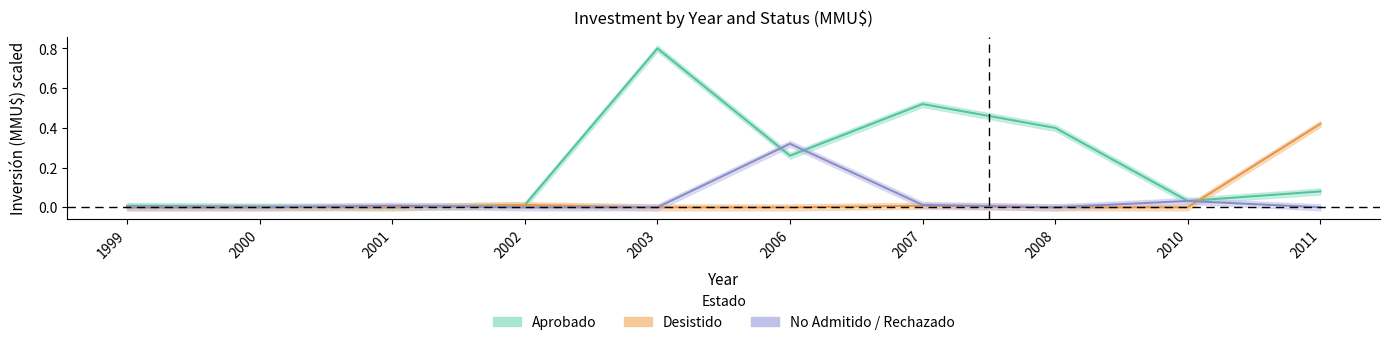

True or false: Aprobado and No Admitido / Rechazado intersect in this chart.

True